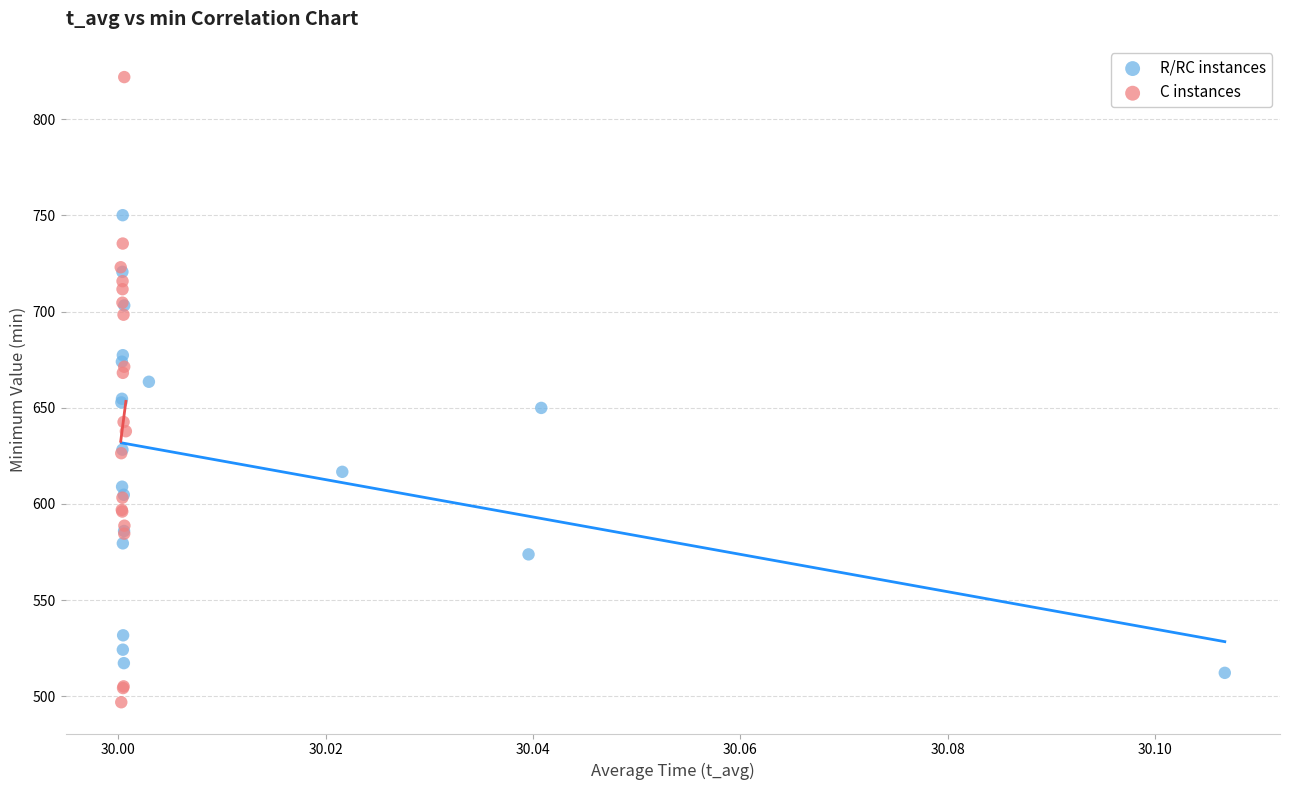

Which series reaches the maximum Y coordinate?

C instances